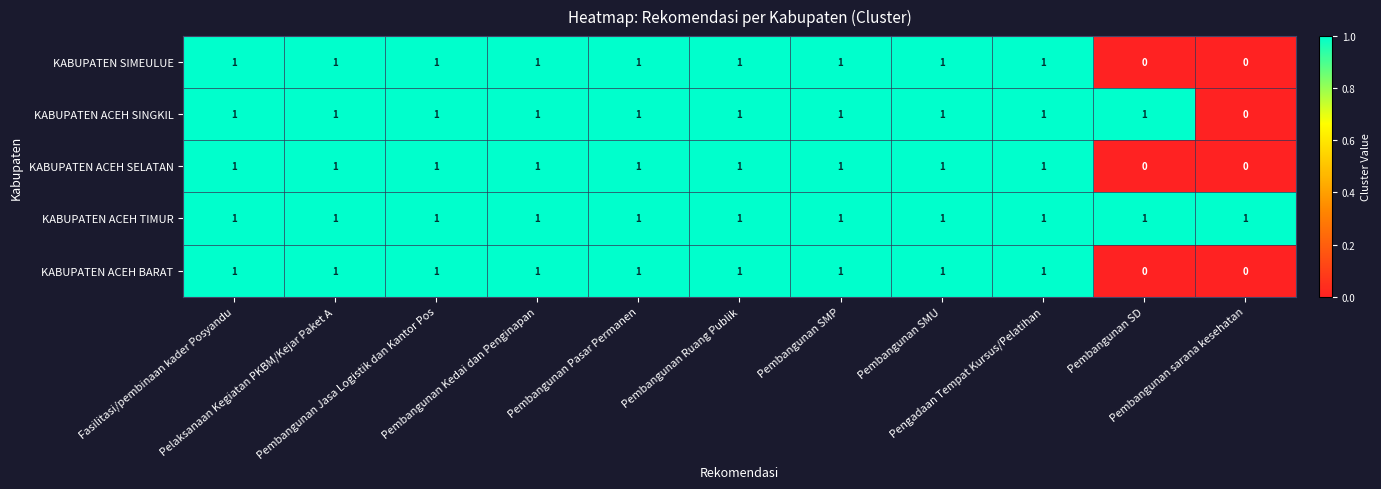

Is the value of KABUPATEN ACEH BARAT at Pembangunan Pasar Permanen greater than the value of KABUPATEN SIMEULUE at Pembangunan Jasa Logistik dan Kantor Pos?

No